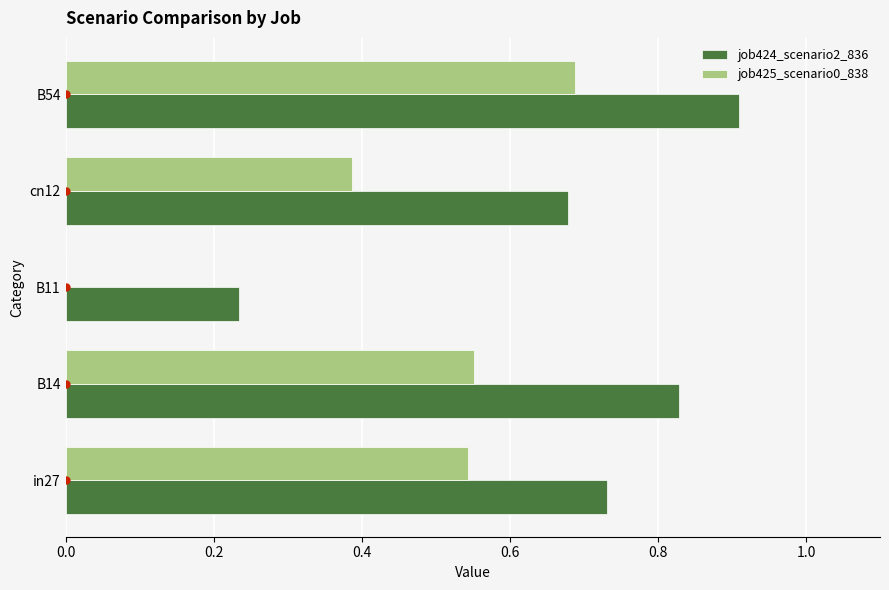

At which category is the sum across all series the highest?

B54